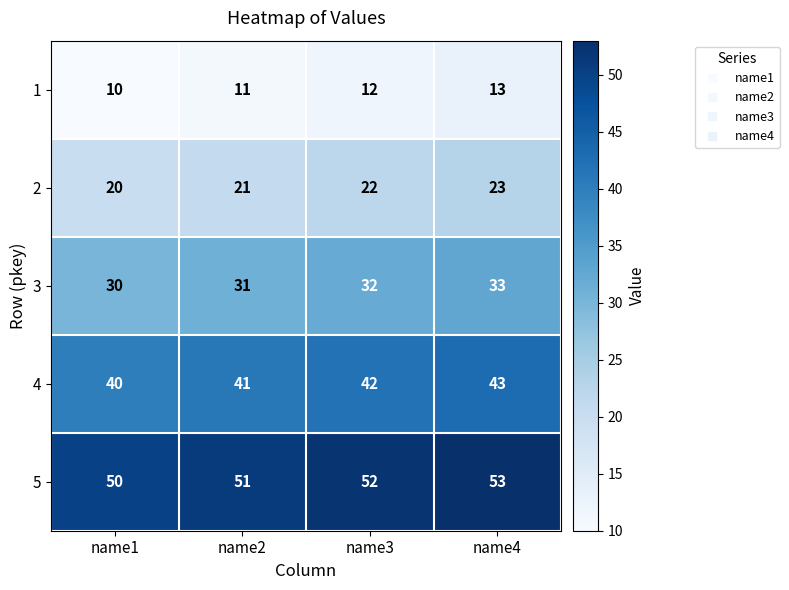

How many series are shown in this chart?

5